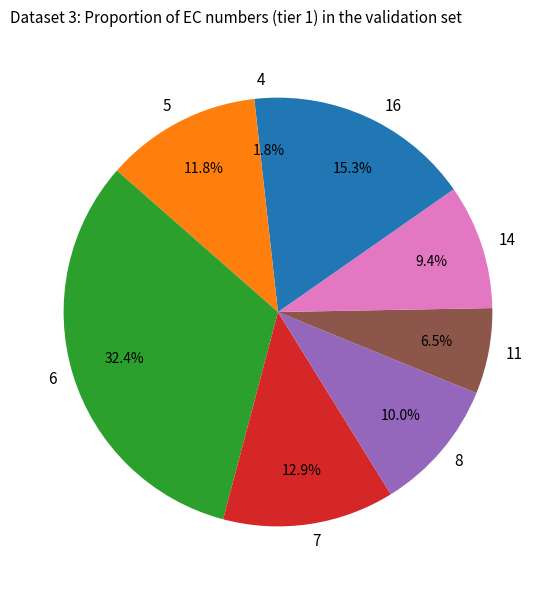

To the nearest percent, what percentage of the pie is 4?

2%